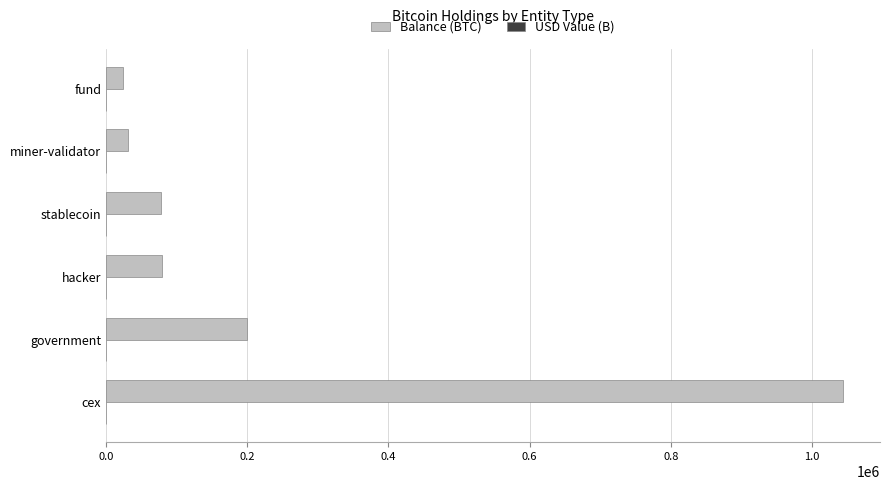

True or false: Balance (BTC) has a value of 1043921.2 at cex.

True